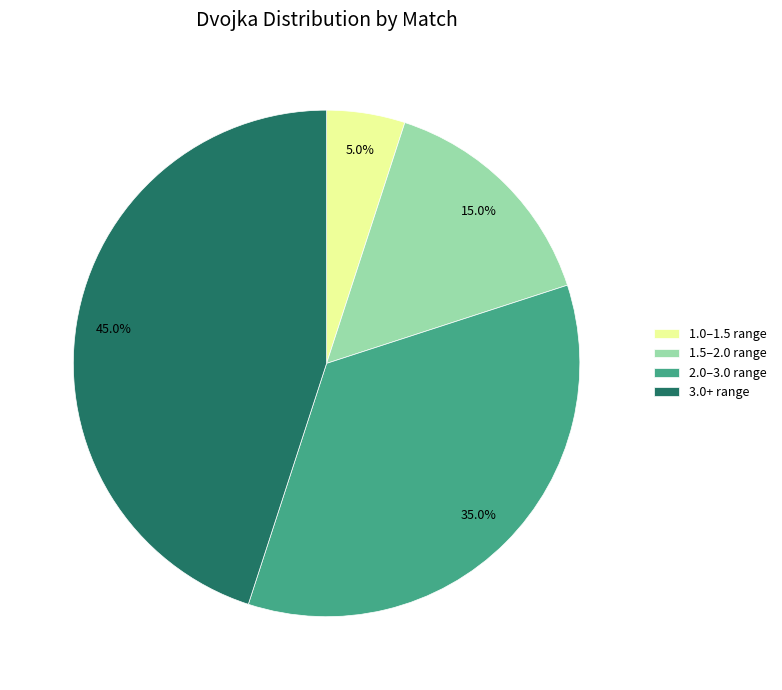

How many slices are in this pie chart?

4